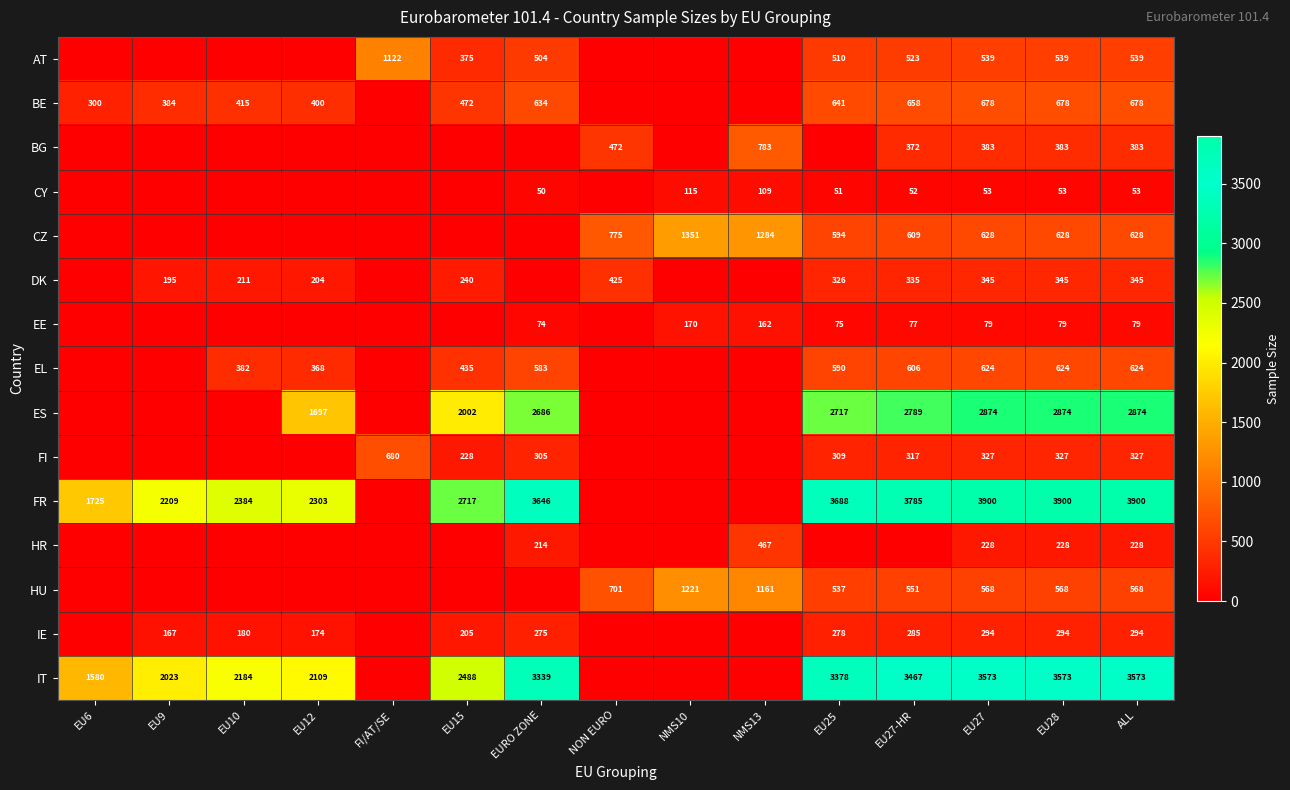

Is the value of HR at NMS13 greater than the value of ES at EU27?

No